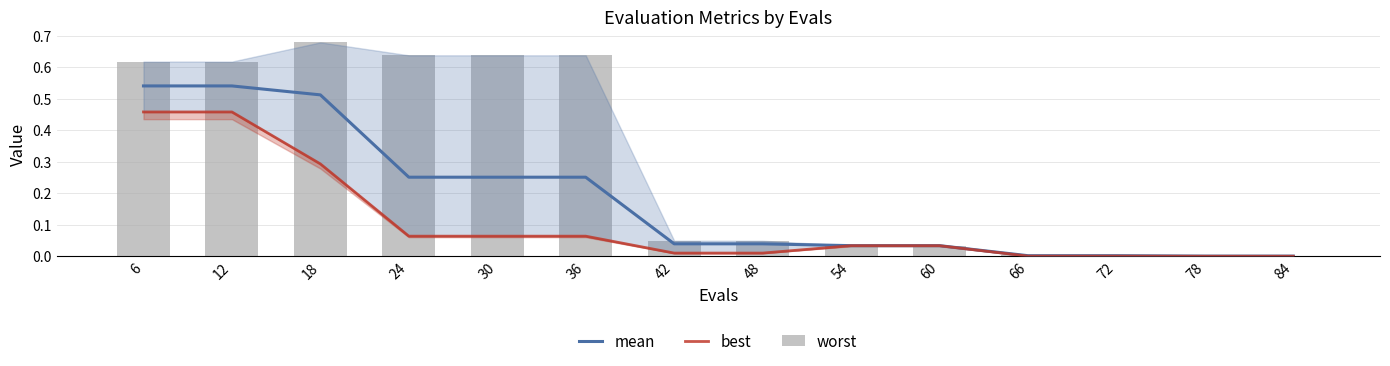

How many groups of bars are there?

14